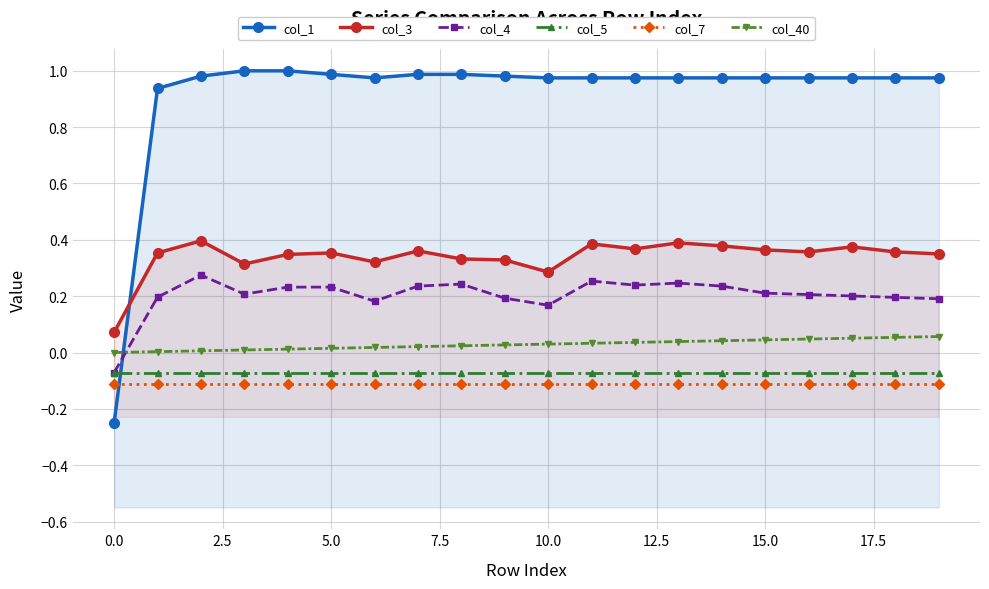

True or false: col_5 and col_7 cross at least once.

False